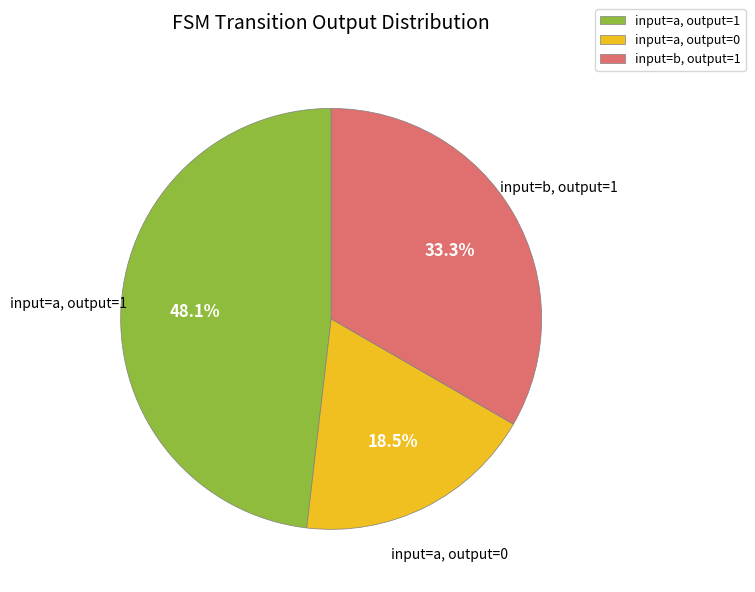

Does input=a, output=1 represent more than half of the total?

No